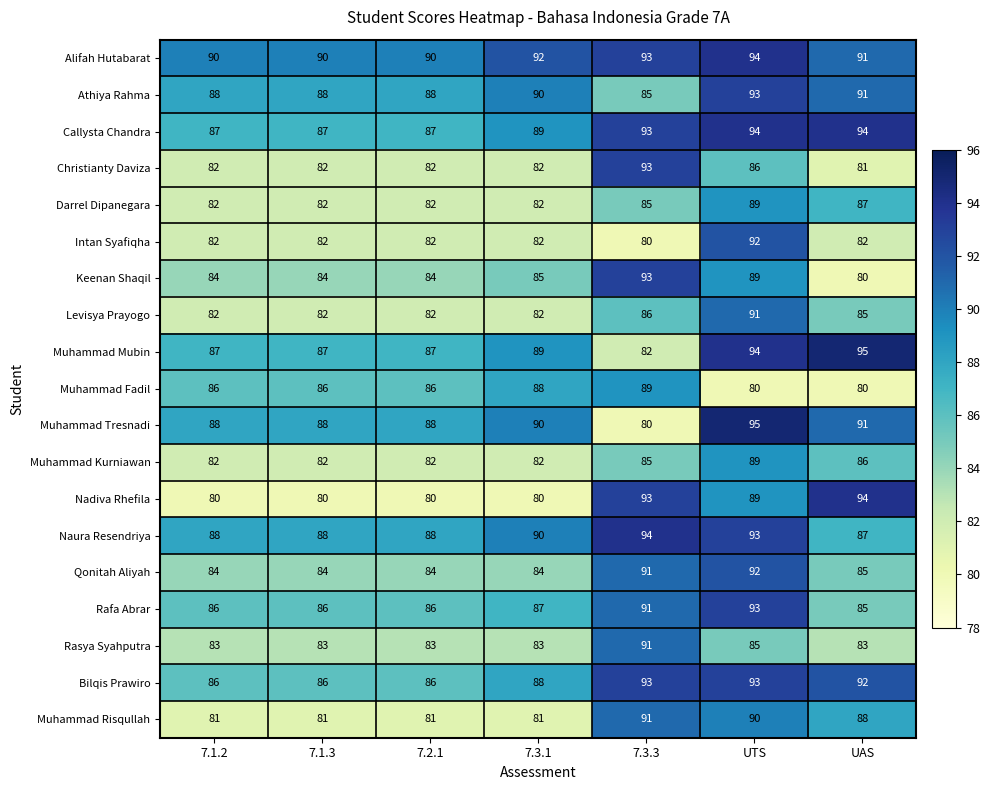

What is the sum of all Nadiva Rhefila values?

596